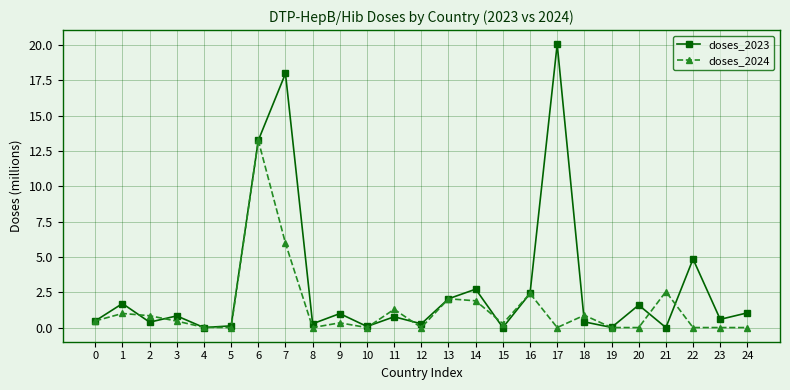

Which series has the widest spread of values?

doses_2023